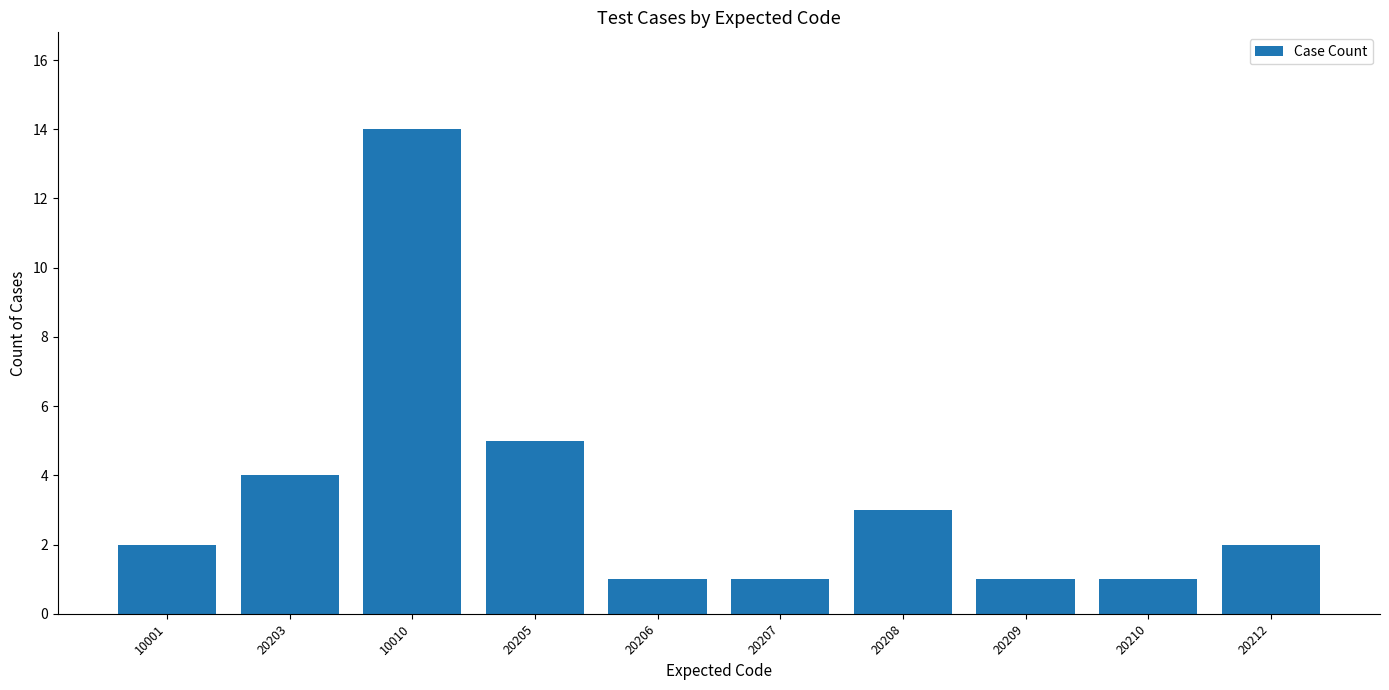

What is the difference between the values at 10010 and 20207?

13